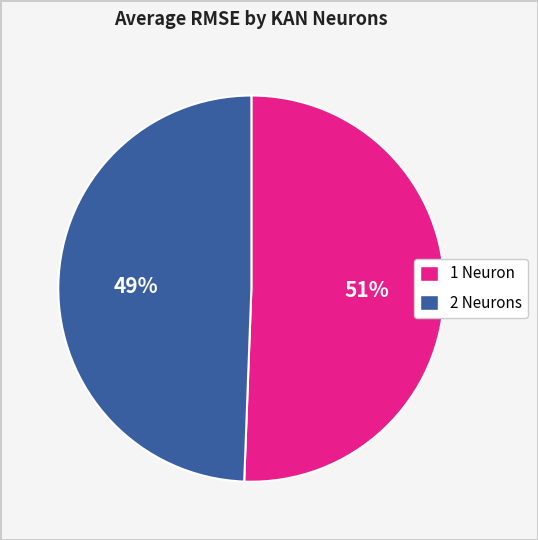

How many slices are in this pie chart?

2